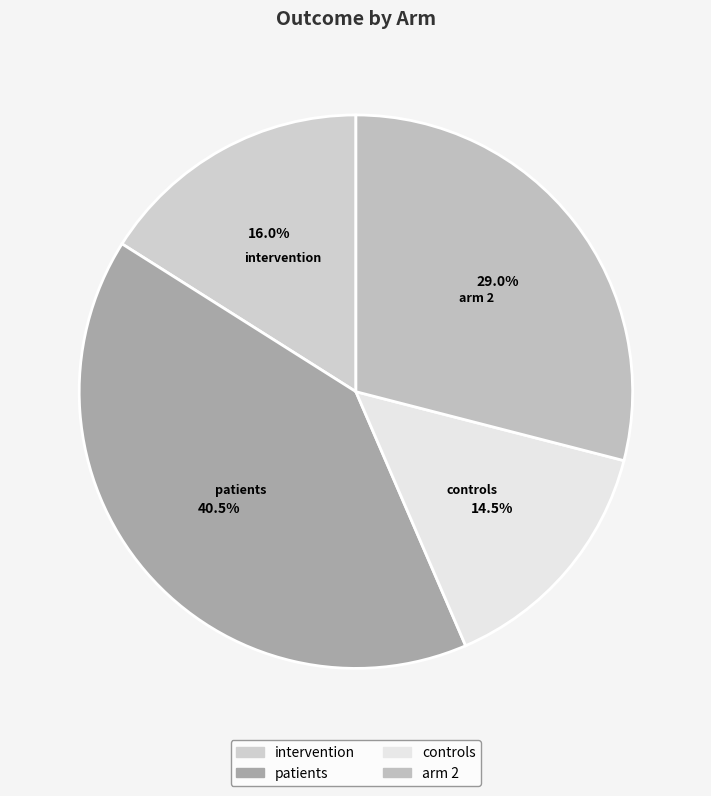

Do arm 2 and patients together represent more than half of the pie?

Yes